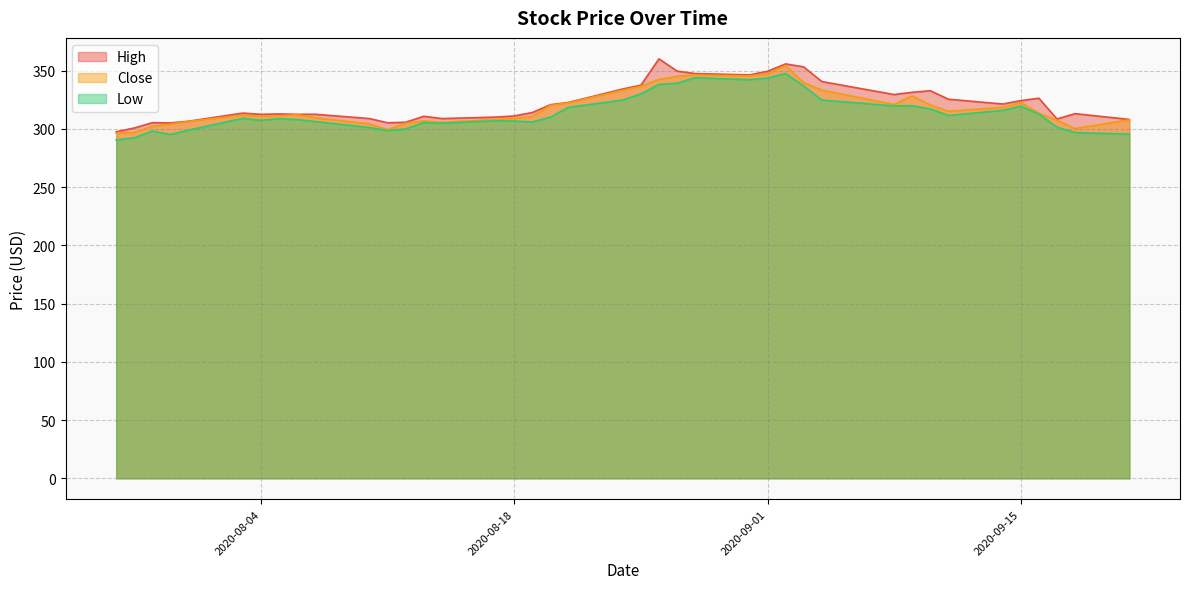

Between 2020-08-13 and 2020-09-01, which is larger?

2020-09-01